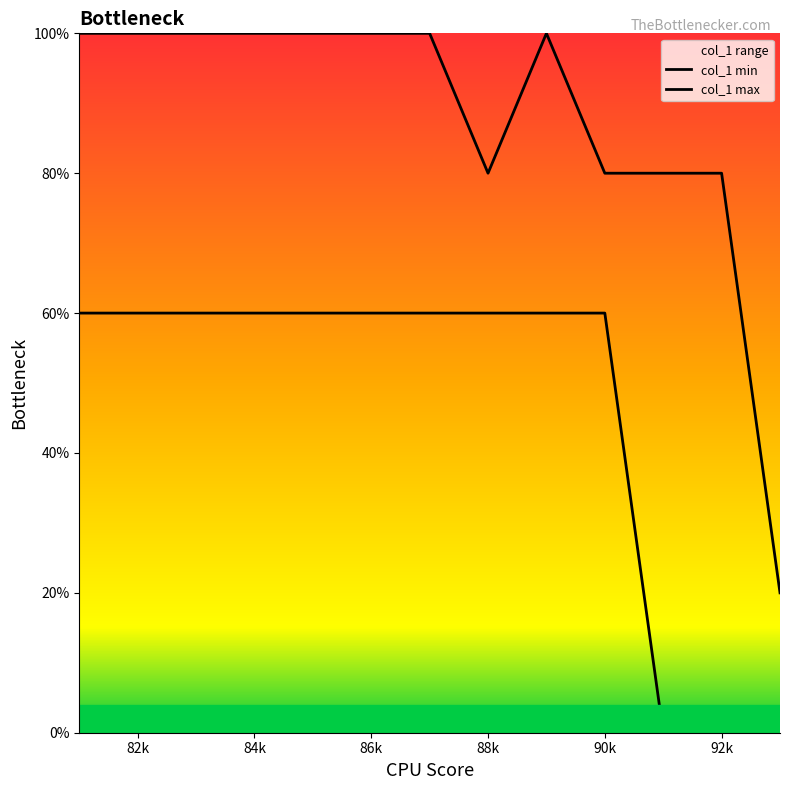

What are all the series names shown in the legend?

col_1 min, col_1 max